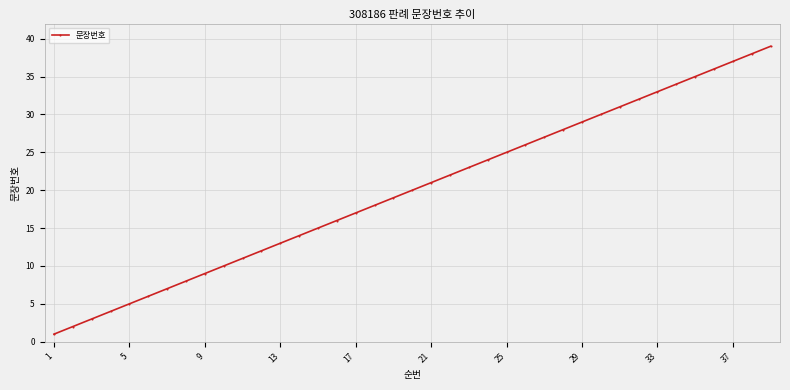

What is the sum of all values?

780